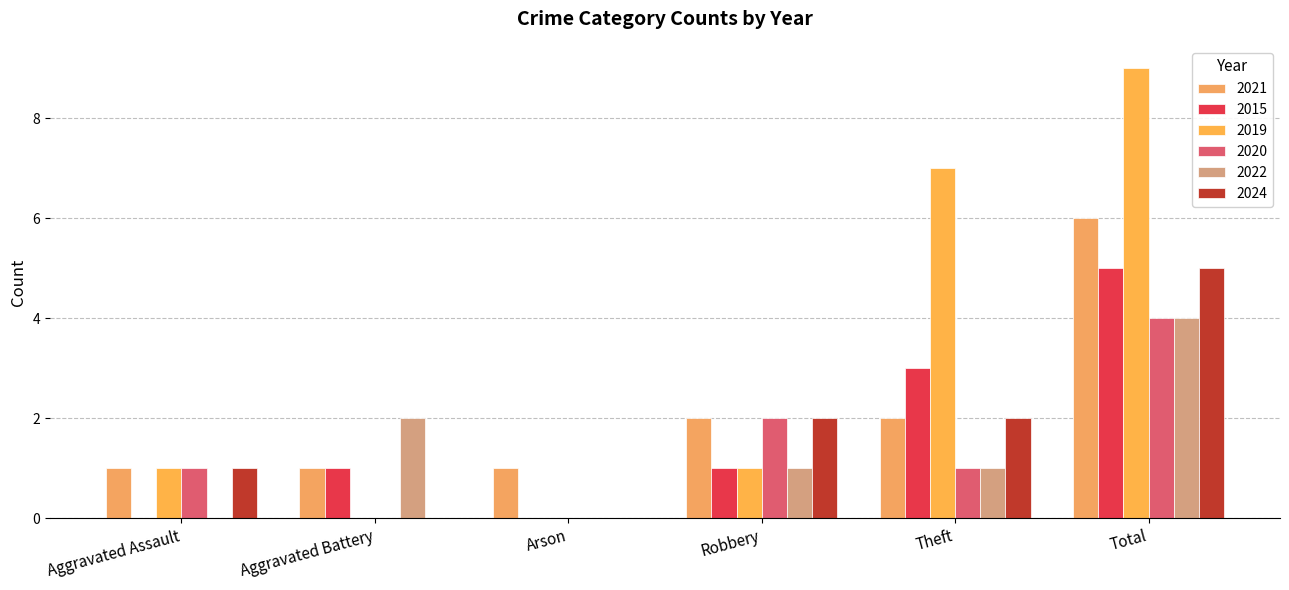

Between Theft and Aggravated Battery, which is larger?

Theft